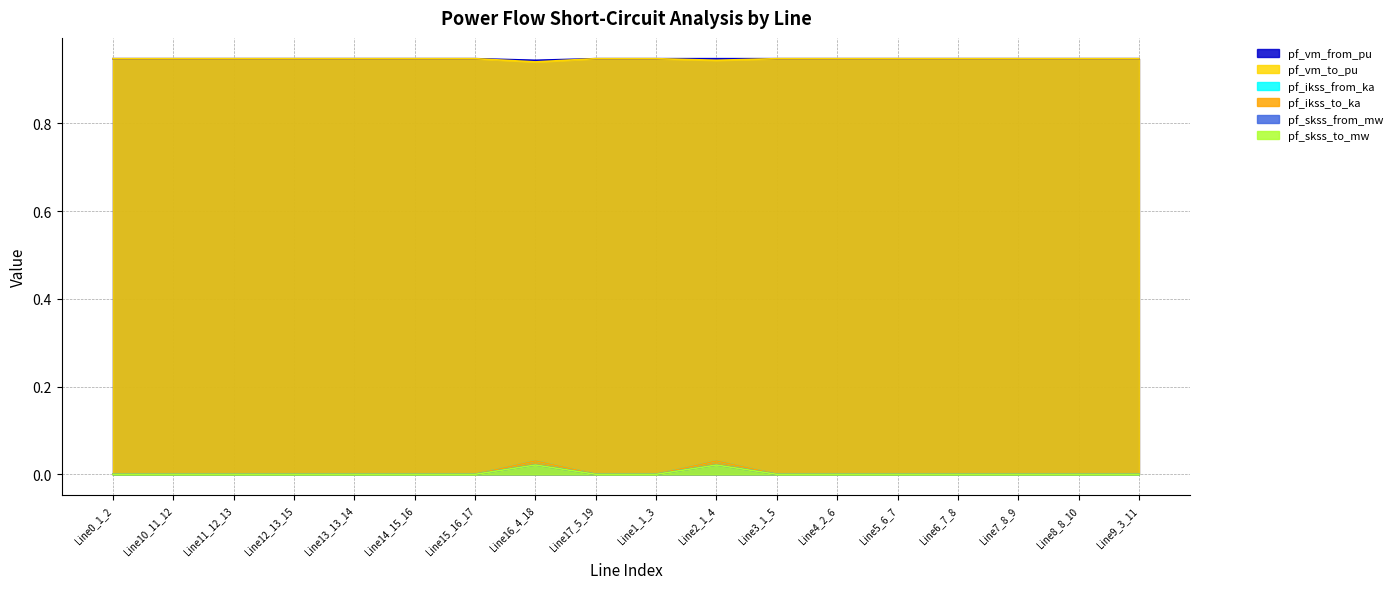

What is the spread (max minus min) of values at Line10_11_12?

0.9